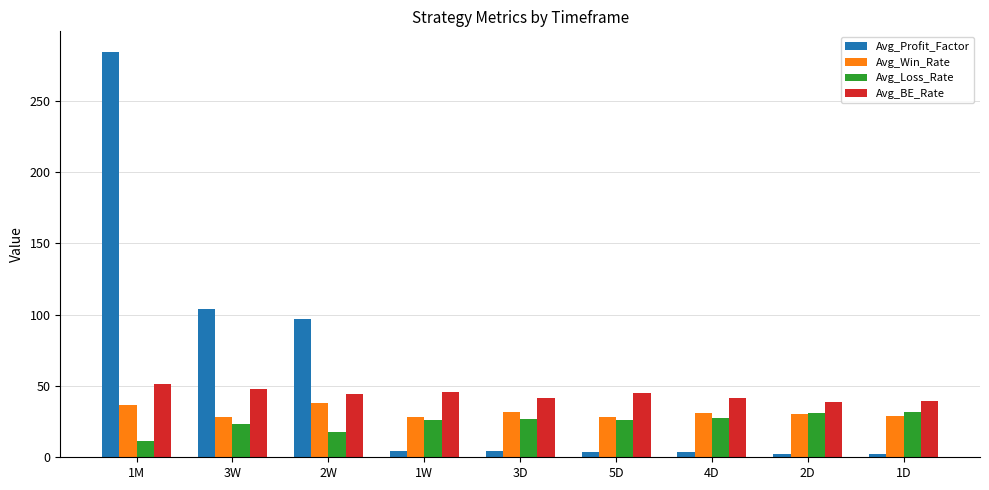

What is the difference between the maximum and second lowest values in the Avg_Profit_Factor series?

281.8